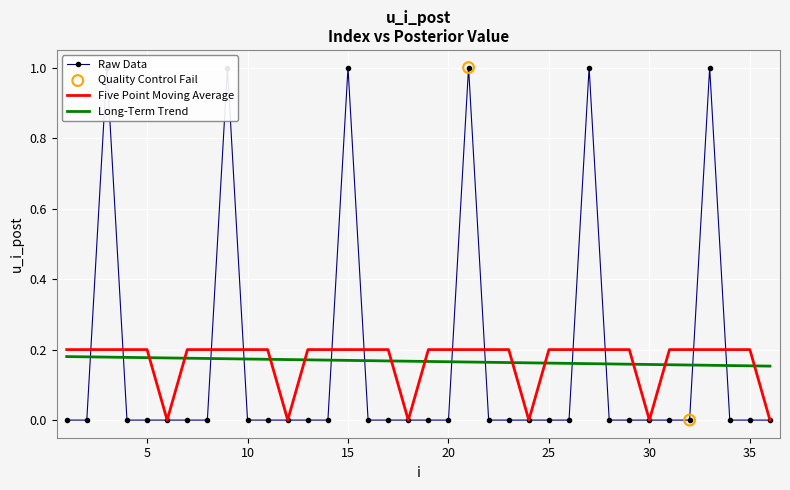

Between 16 and 4, which is larger?

16